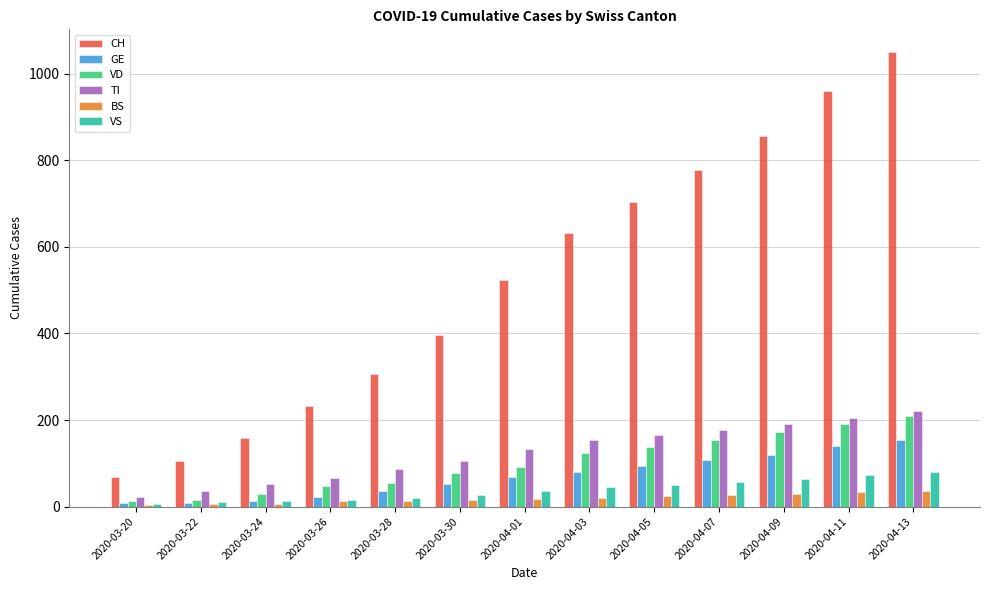

Which series has the widest spread of values?

CH